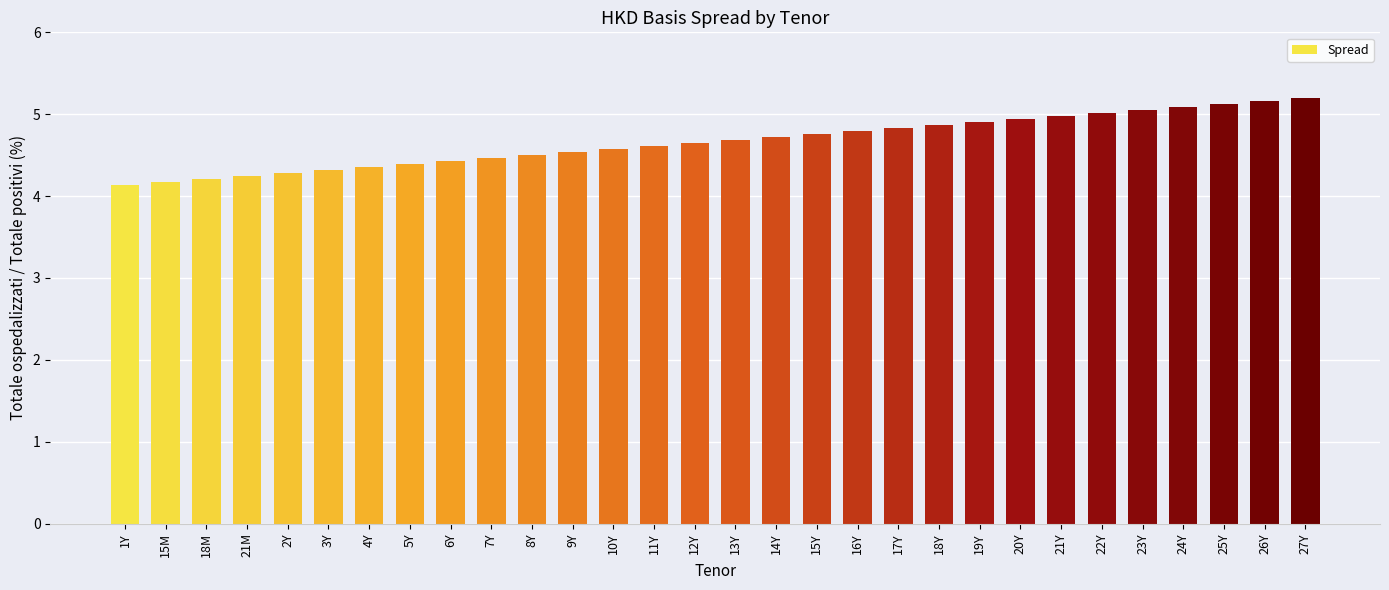

The value at 7Y is 4.5. True or false?

True